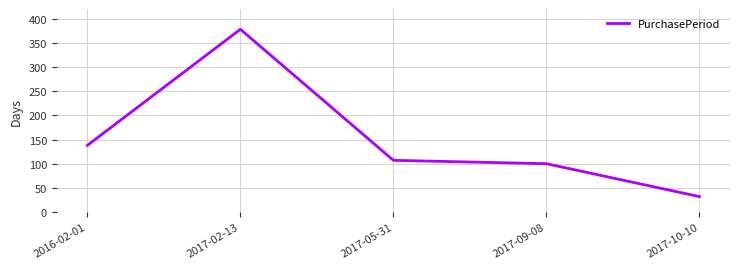

At which label is the value closest to 205?

2016-02-01